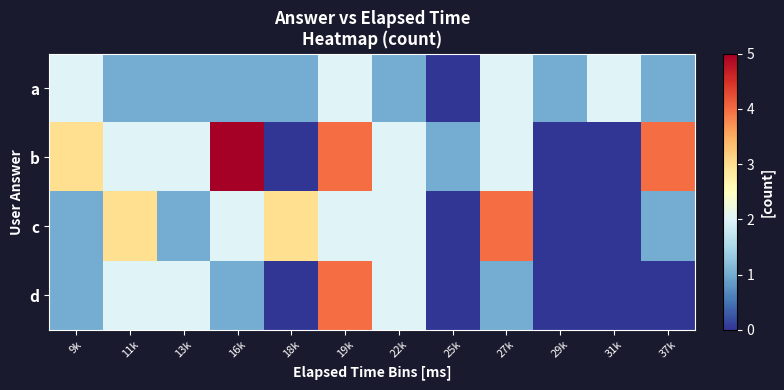

At how many categories does at least one series exceed 3?

4